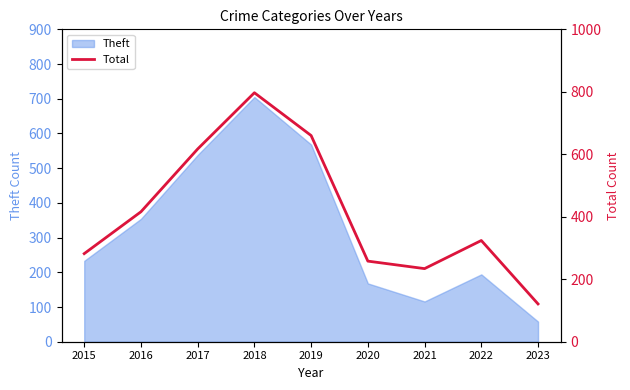

Which has a higher value, 2023 or 2016?

2016